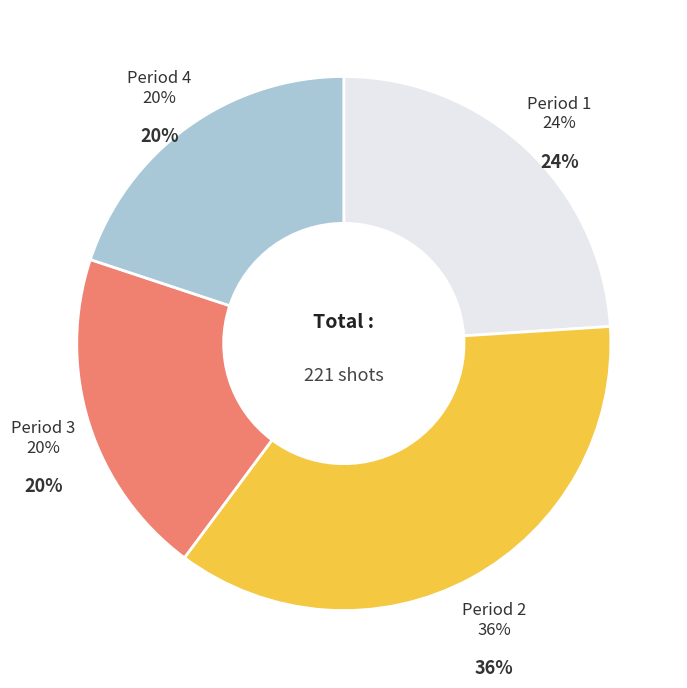

Combined, what portion of the pie is Period 1 and Period 3?

43.9%